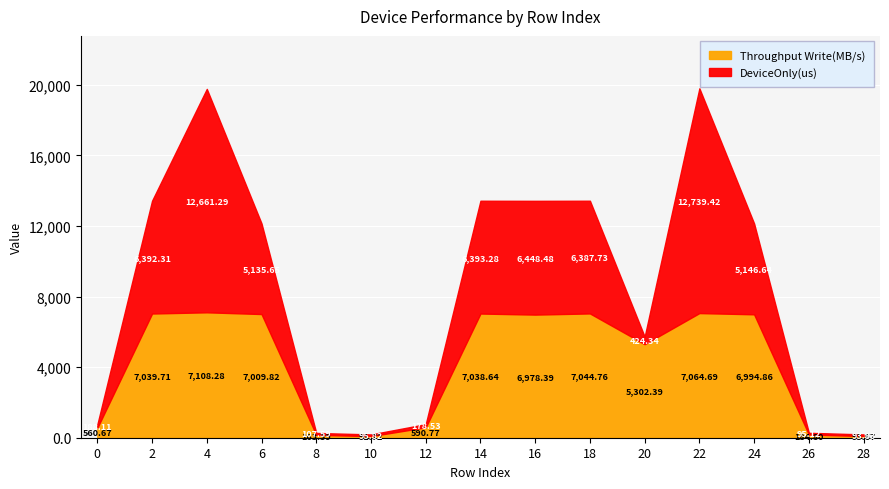

What value does the Throughput Write(MB/s) series have at 4?

7108.3